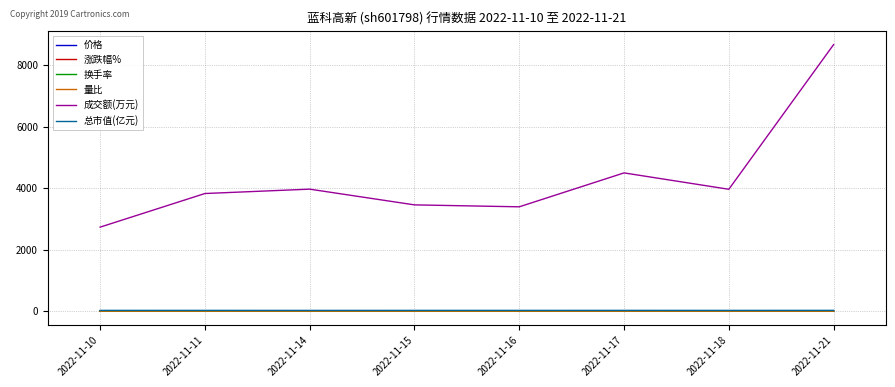

At which category is the sum across all series the highest?

2022-11-21